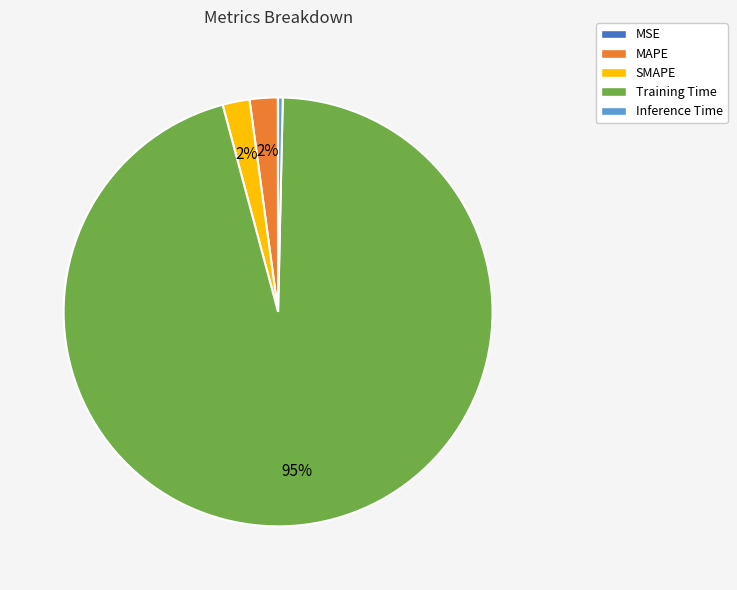

To the nearest percent, what is the average slice percentage?

20%